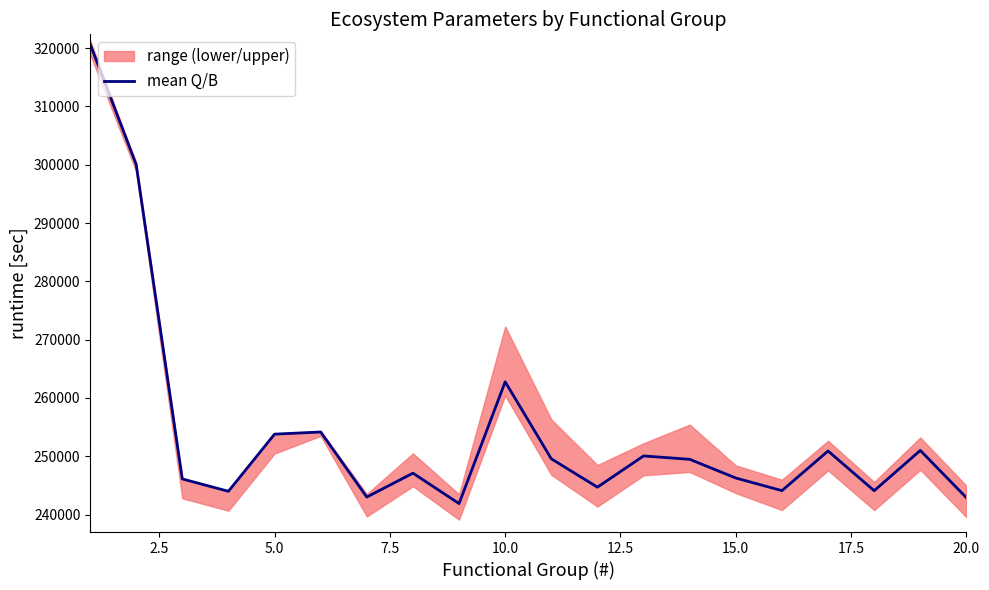

The value of mean Q/B at 10.0 is 262770. True or false?

True